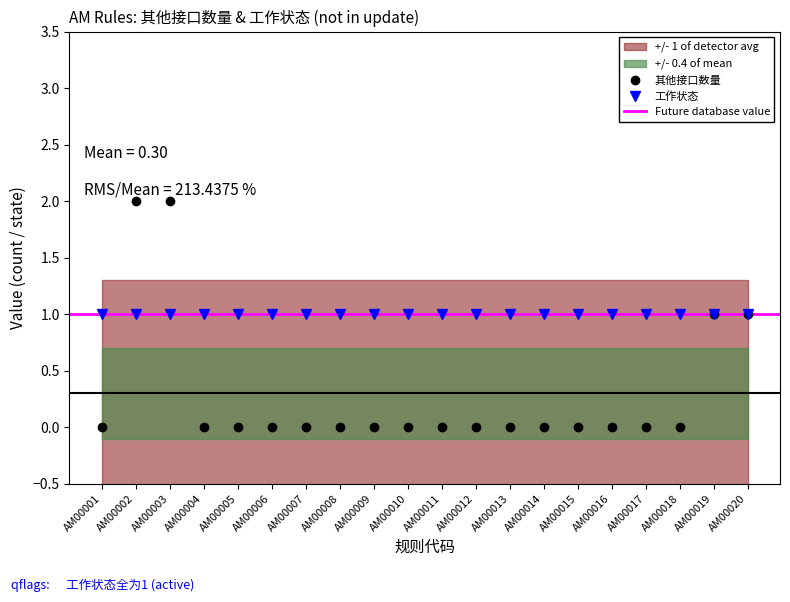

True or false: the data has more than 0 interior local peaks.

False